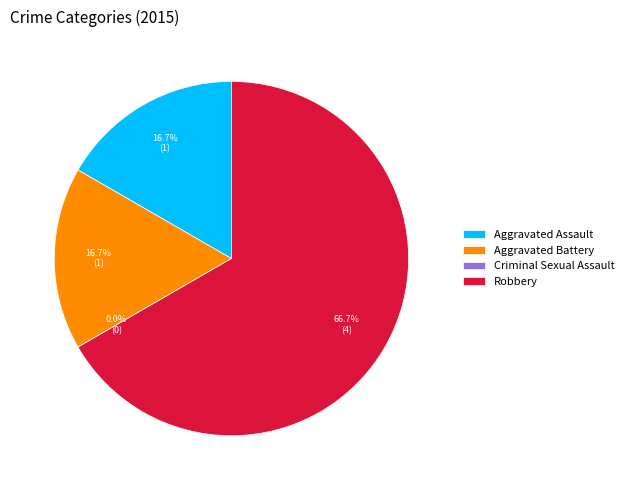

True or false: Aggravated Assault accounts for 17% of the total.

True